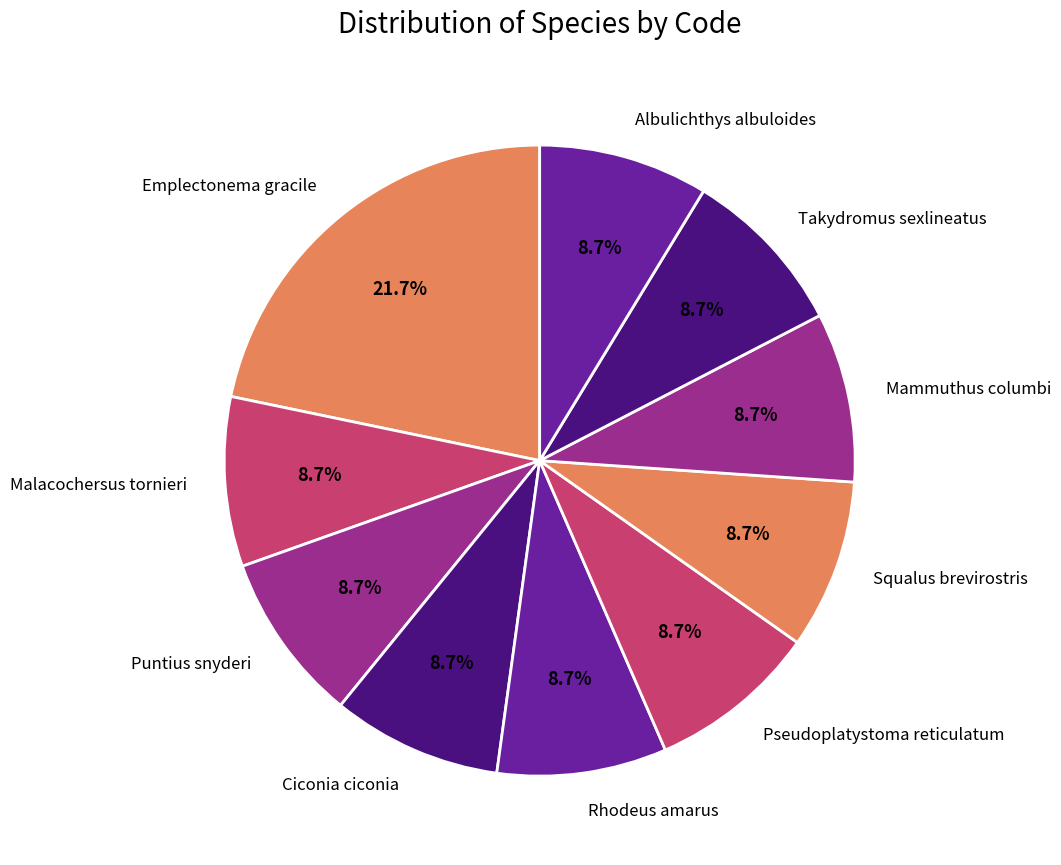

How many segments does this pie chart have?

10